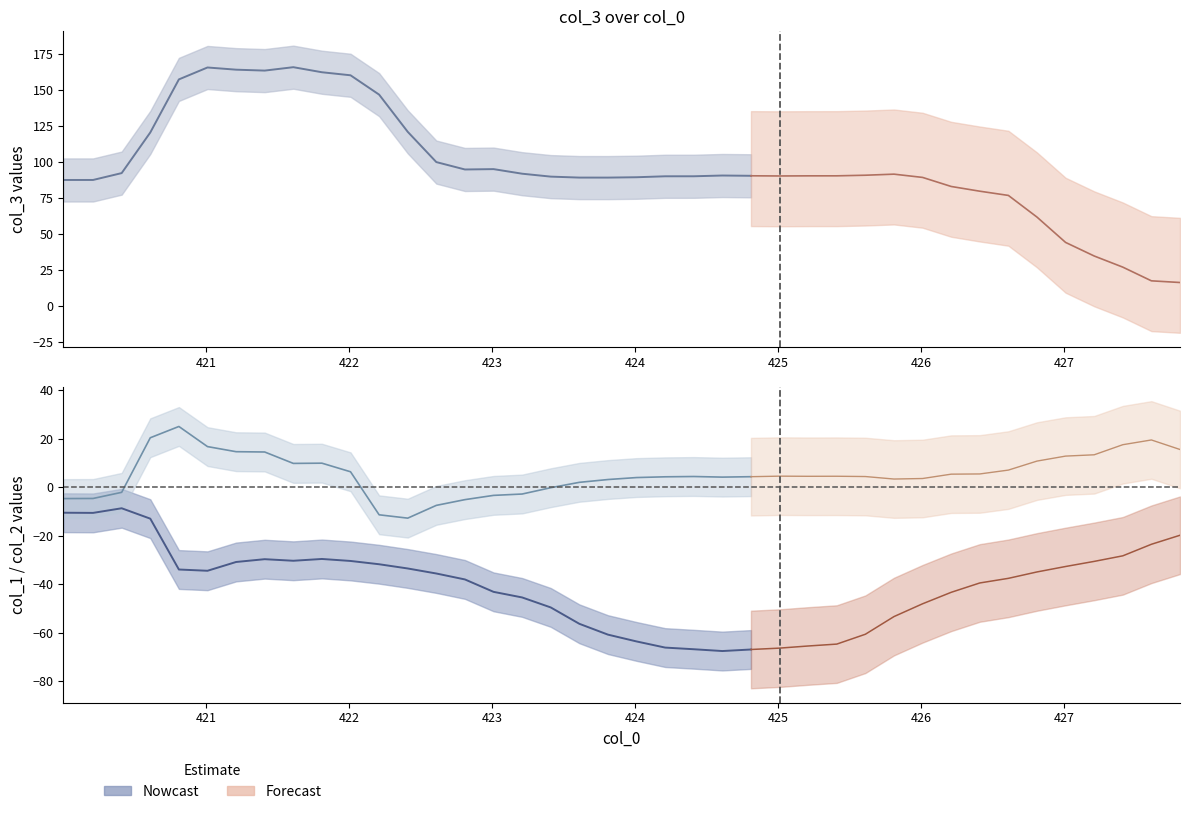

What is the sum of all col_1 values?

-1634.0